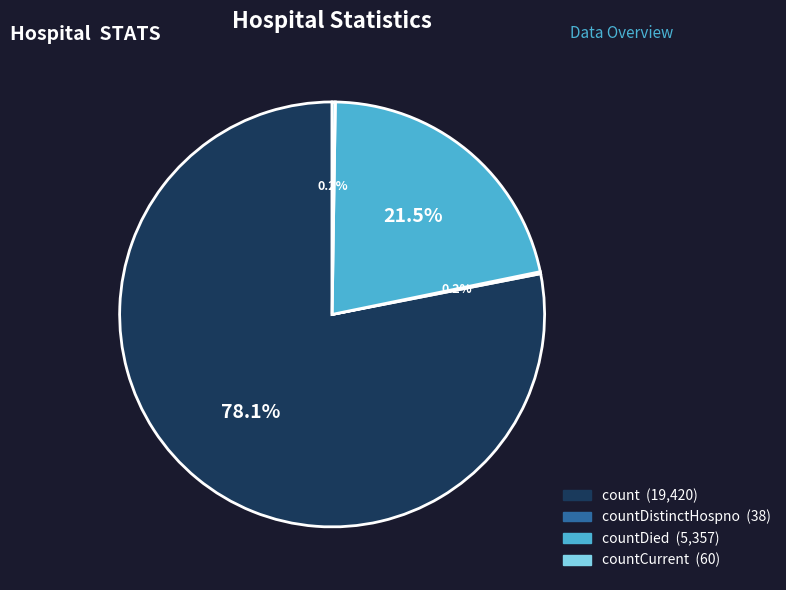

To the nearest percent, what is the average slice percentage?

25%